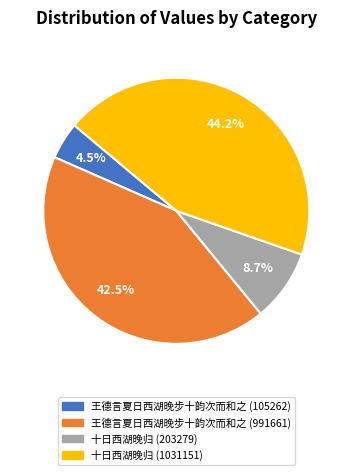

To the nearest percent, what is the difference between the largest and smallest slice percentages?

40%